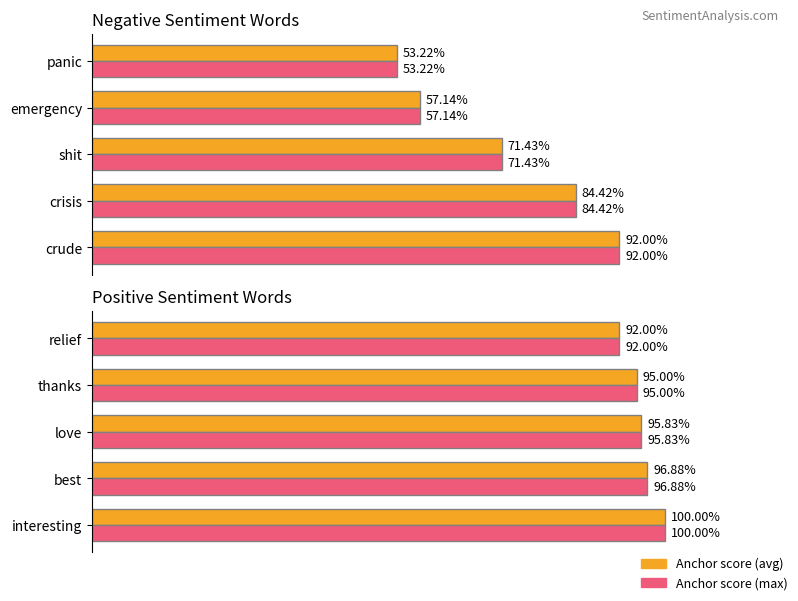

How many Negative anchor score values are between 0 and 1?

5